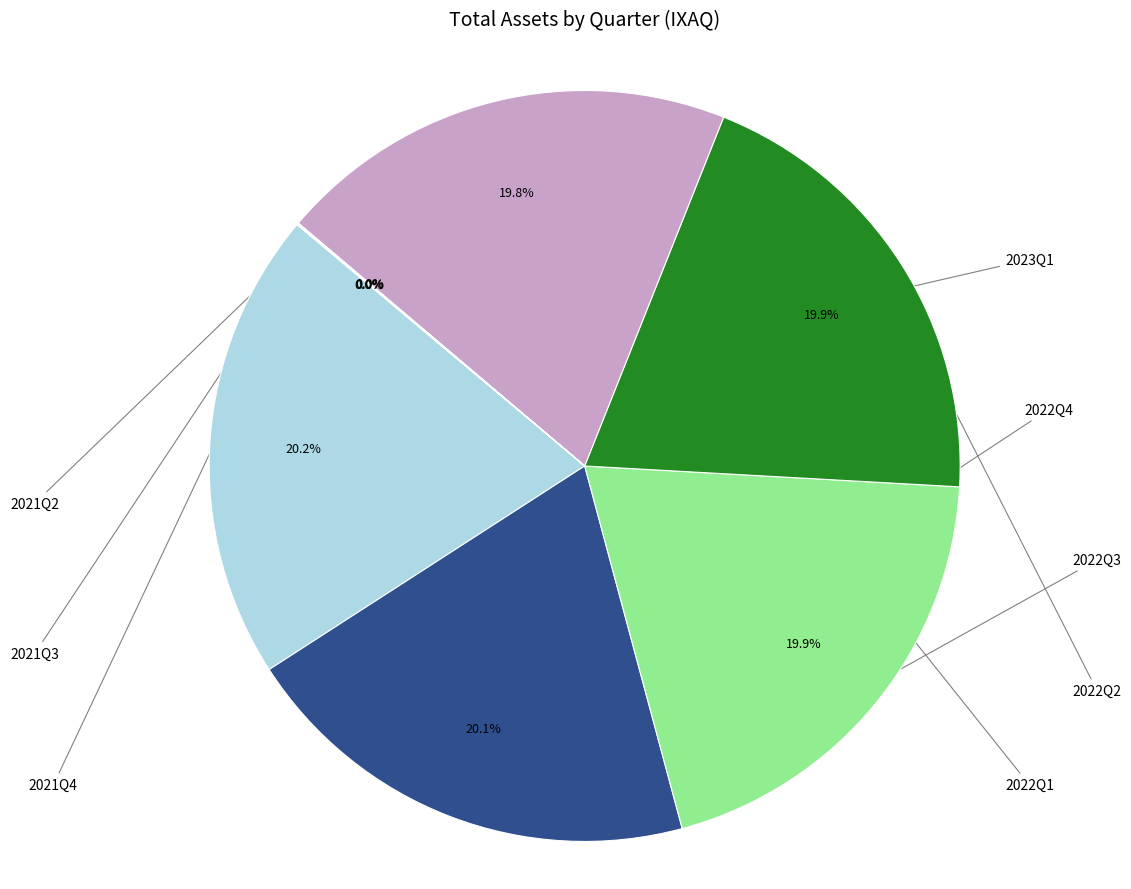

Is there any slice that represents more than half of the pie?

No